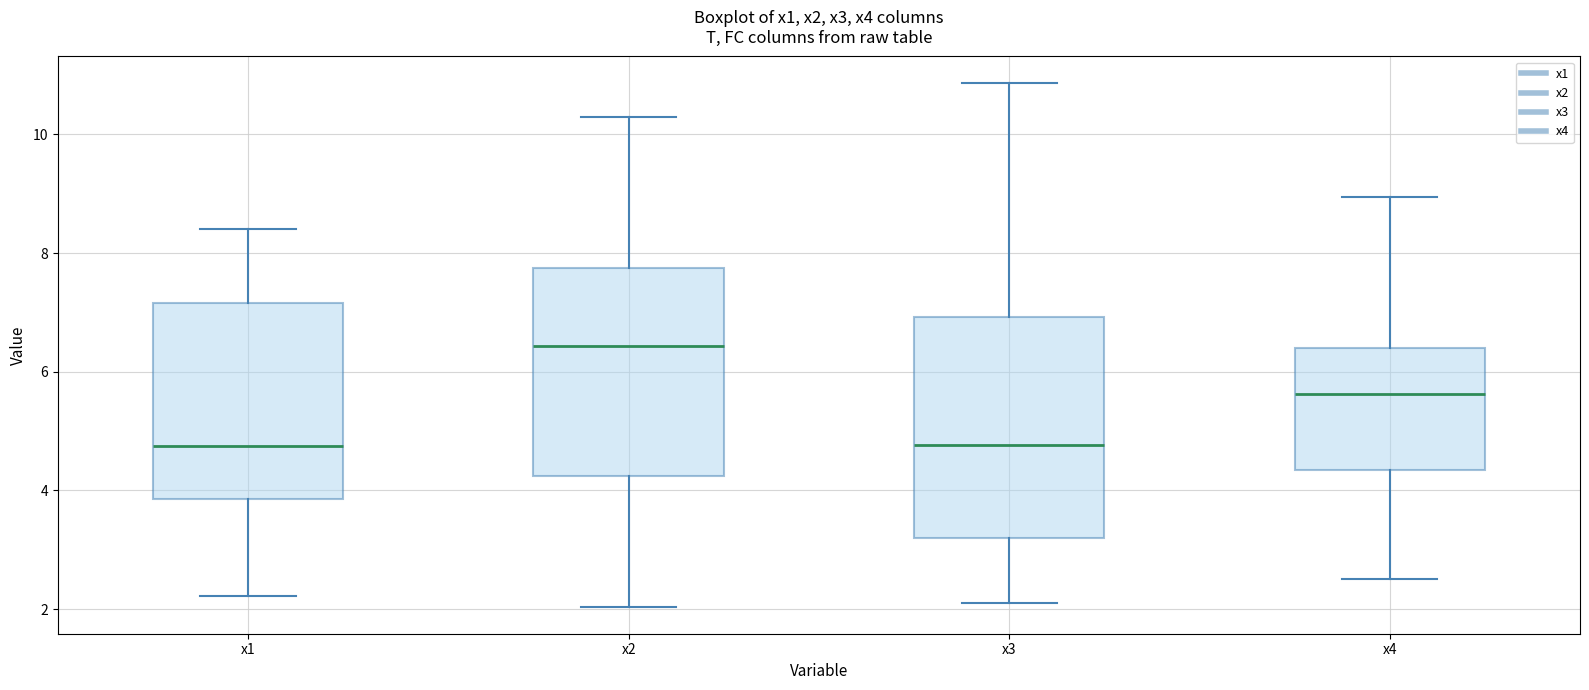

Reading left to right, read every box against the y-axis: the position of its median line, the range the box covers, and the ends of its whiskers. The values are not printed on the chart, so give them approximately, as read against the axis.

x1: median 4.8, box 3.8 to 7.2, whiskers 2.2 to 8.4
x2: median 6.4, box 4.2 to 7.8, whiskers 2.0 to 10.2
x3: median 4.8, box 3.2 to 7.0, whiskers 2.0 to 10.8
x4: median 5.6, box 4.4 to 6.4, whiskers 2.6 to 9.0